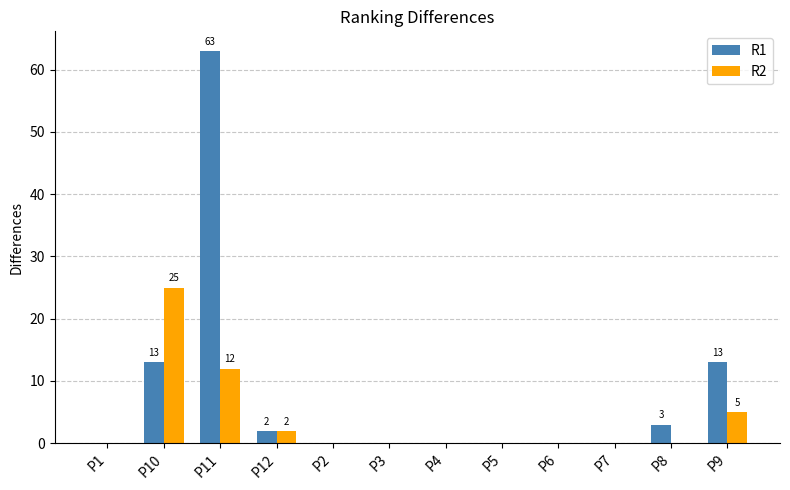

What is the difference between the R1 values at P12 and P2?

2